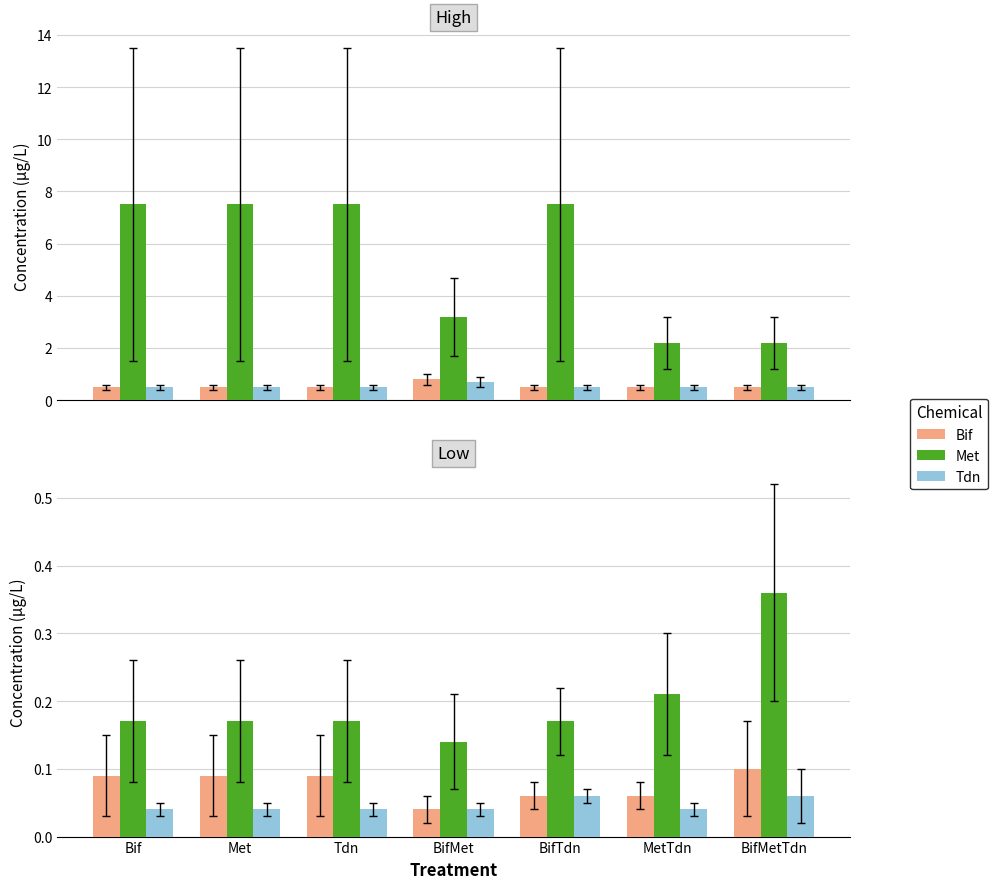

True or false: Bif has a value of 0.1 at BifMetTdn.

False